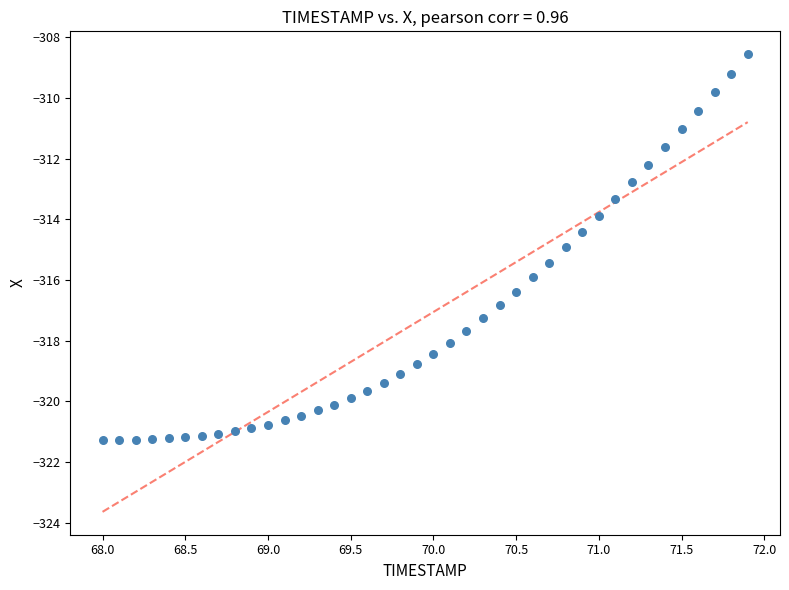

What is the range of X values (max minus min)?

3.9